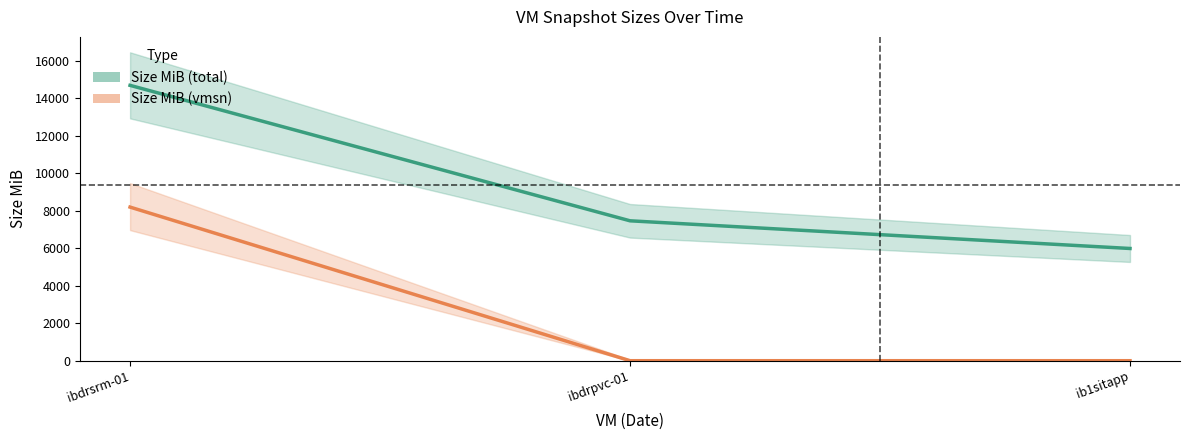

Reading left to right, transcribe all the data shown in this chart.

Size MiB (total): 14694.5	7466.0	5989.0
Size MiB (vmsn): 8197.5	0.0	0.0